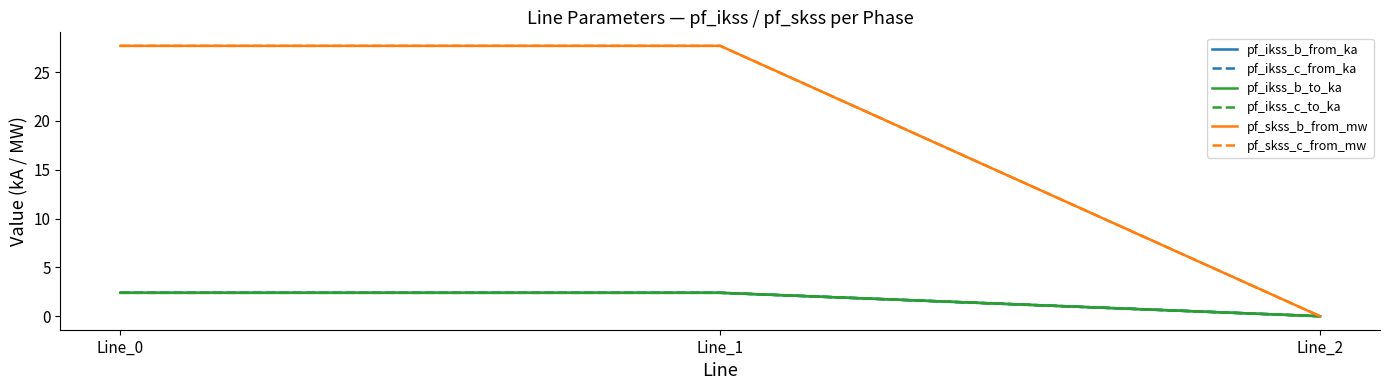

Is the value of pf_skss_c_from_mw at Line_1 greater than the value of pf_skss_b_from_mw at Line_2?

Yes